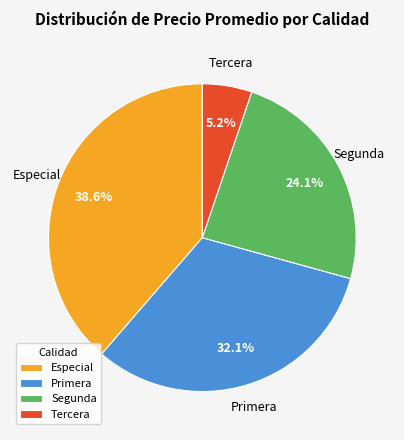

To the nearest percent, what percentage of the pie is Primera?

32%